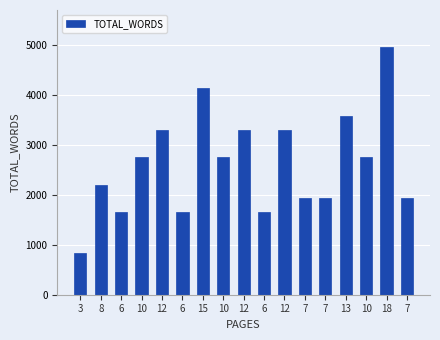

How many categories are shown in the chart?

17